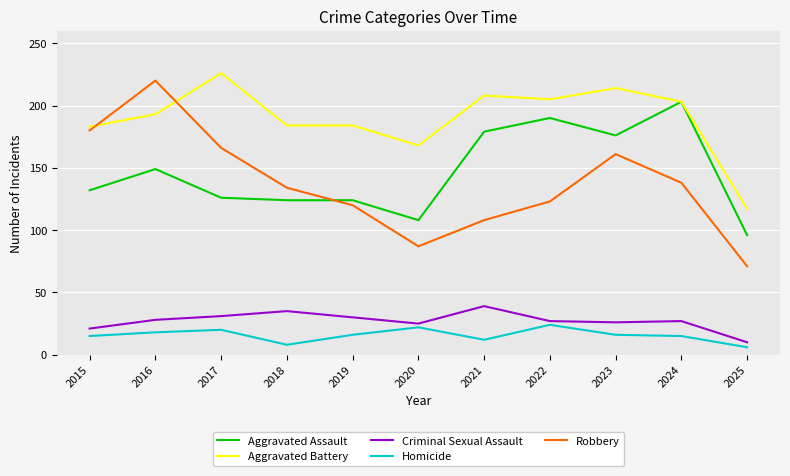

Where is Aggravated Battery nearest to the value 171?

2020